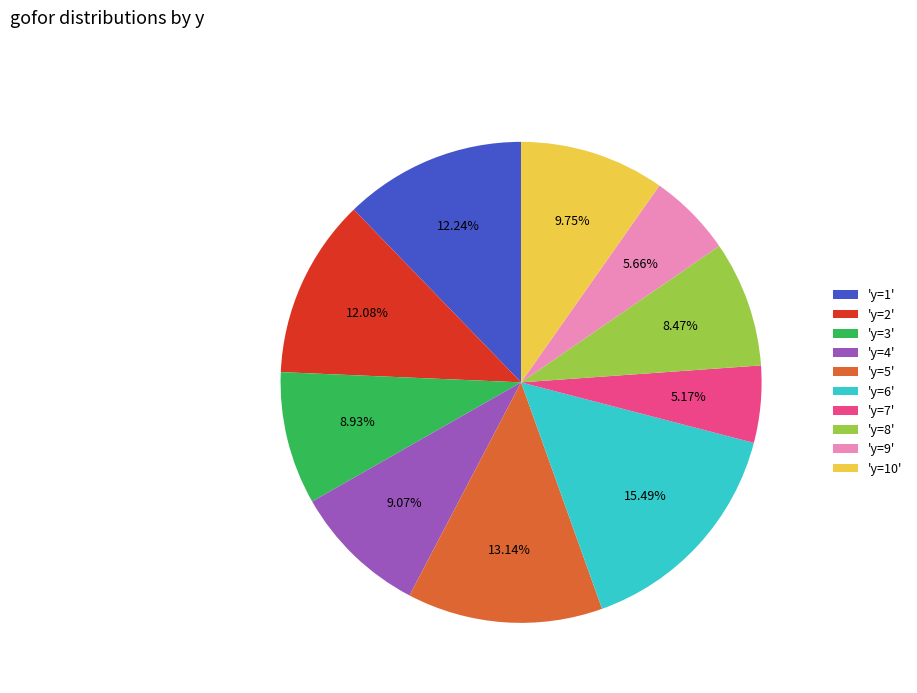

Is 'y=7' the majority of the pie?

No